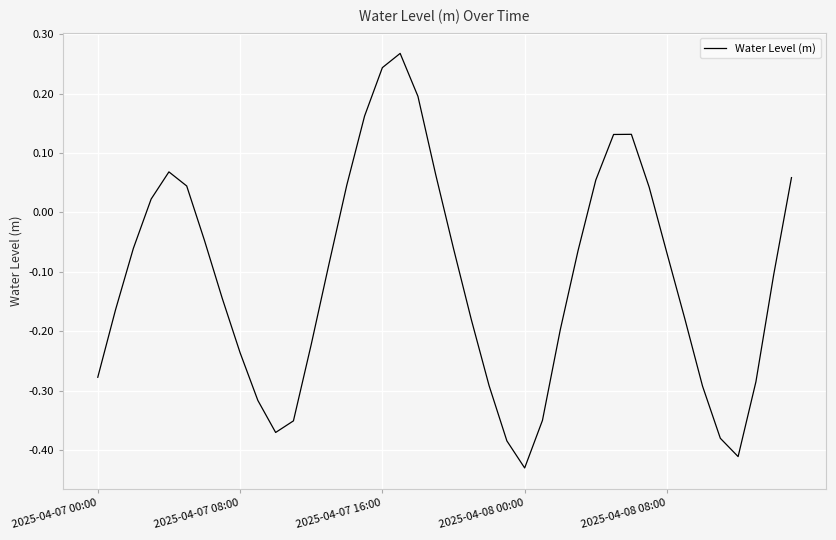

What is the difference between the maximum and minimum values?

0.7